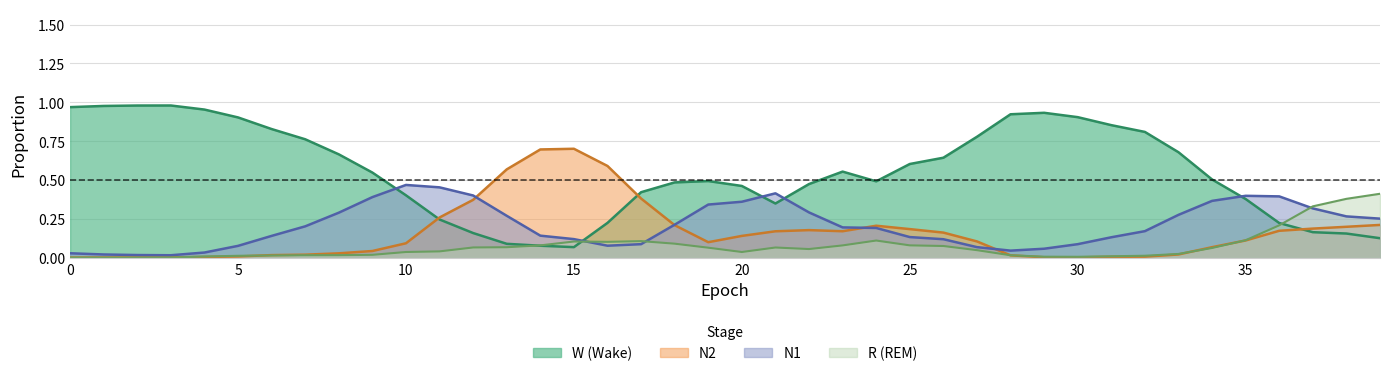

At how many categories does at least one series exceed 0?

40